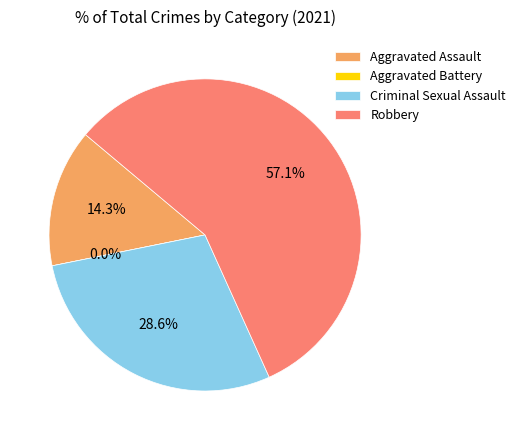

The Criminal Sexual Assault slice represents 18% of the pie. True or false?

False